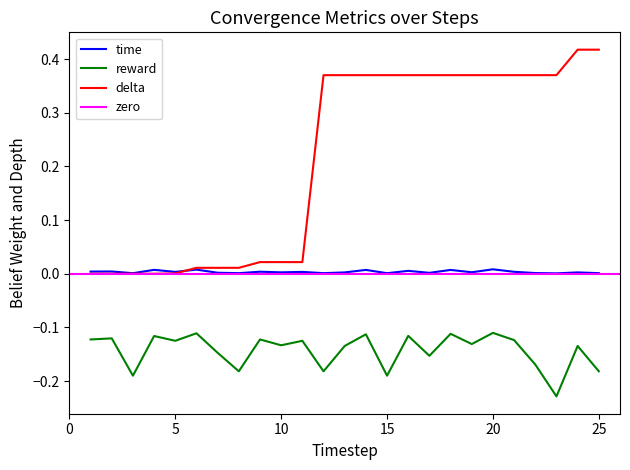

True or false: delta and reward intersect in this chart.

False